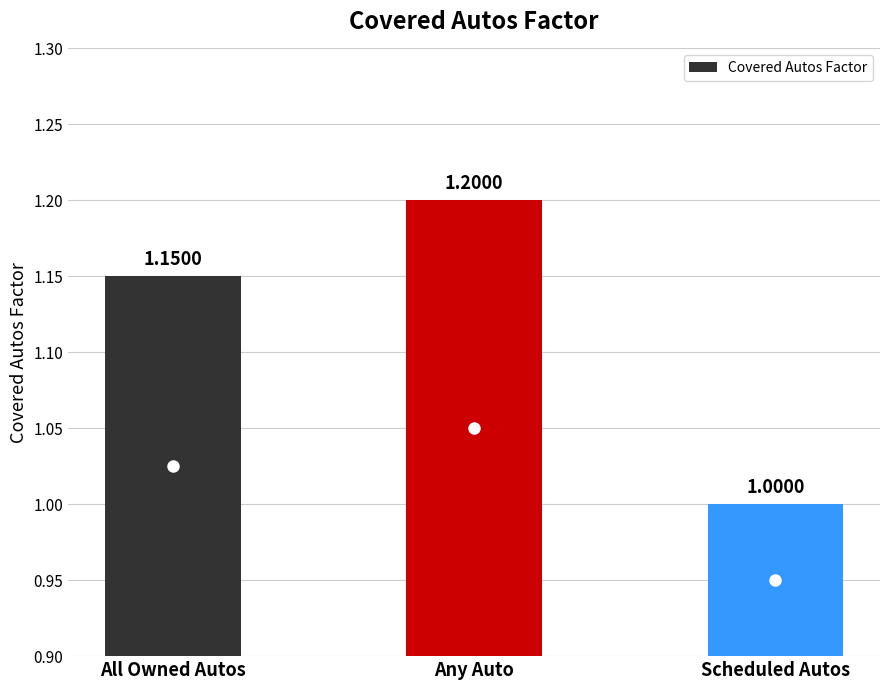

What is the sum of the values at Any Auto and Scheduled Autos?

2.2